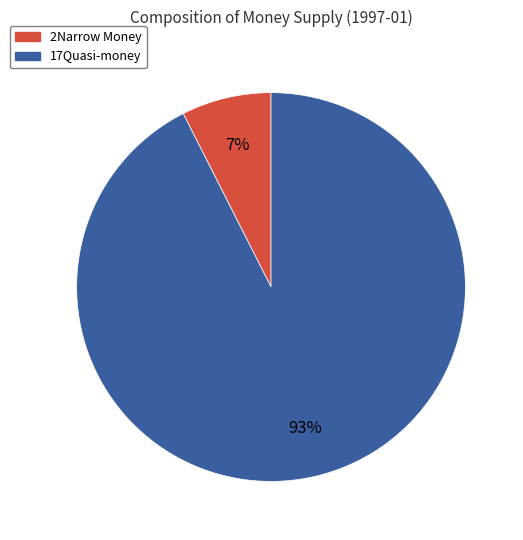

To the nearest percent, what is the average slice percentage?

50%